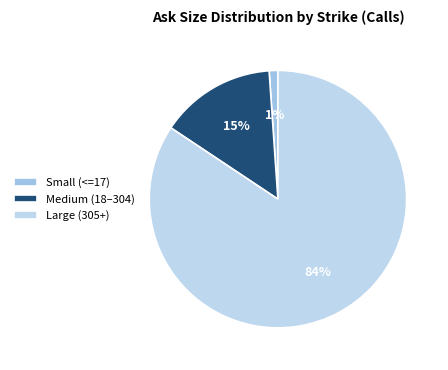

To the nearest percent, what is the average slice percentage?

33%